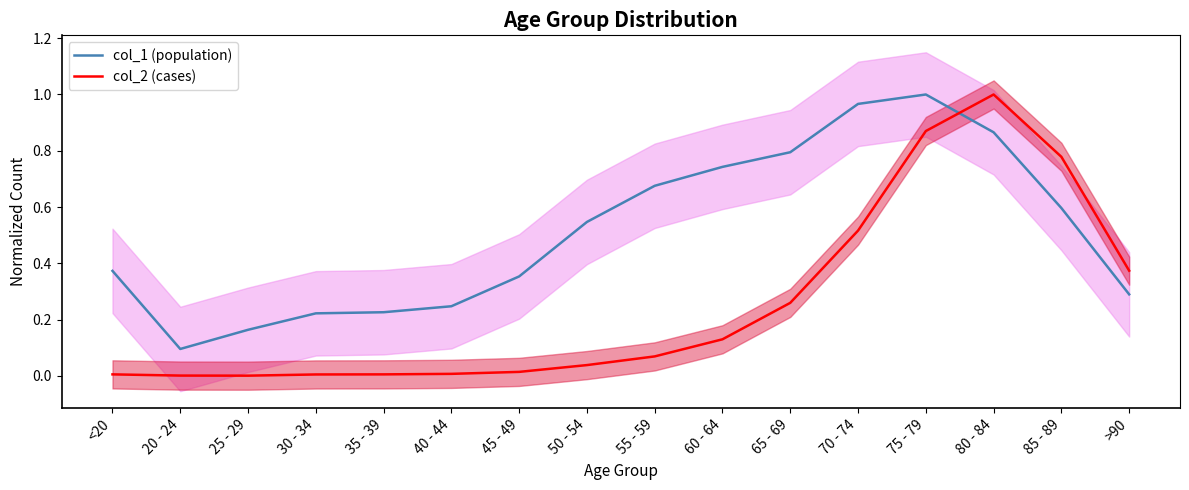

At how many categories does at least one series exceed 0?

16